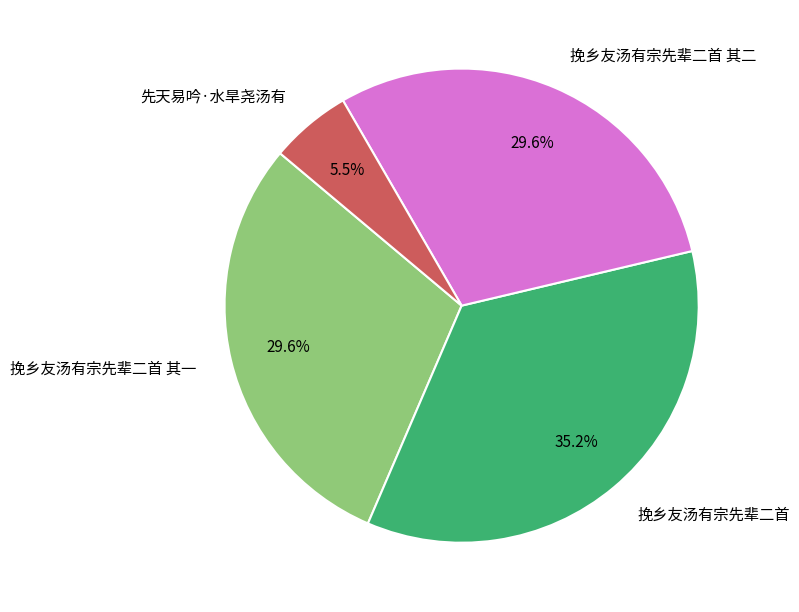

To the nearest percent, what portion does 挽乡友汤有宗先辈二首 represent?

35%